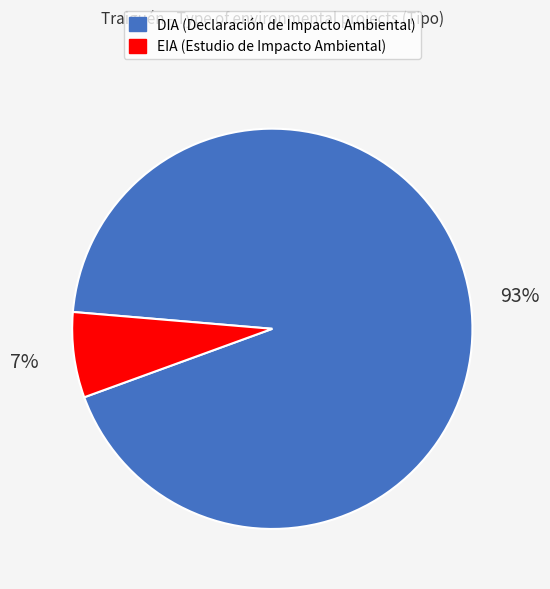

What percentage is the DIA slice, to the nearest percent?

93%